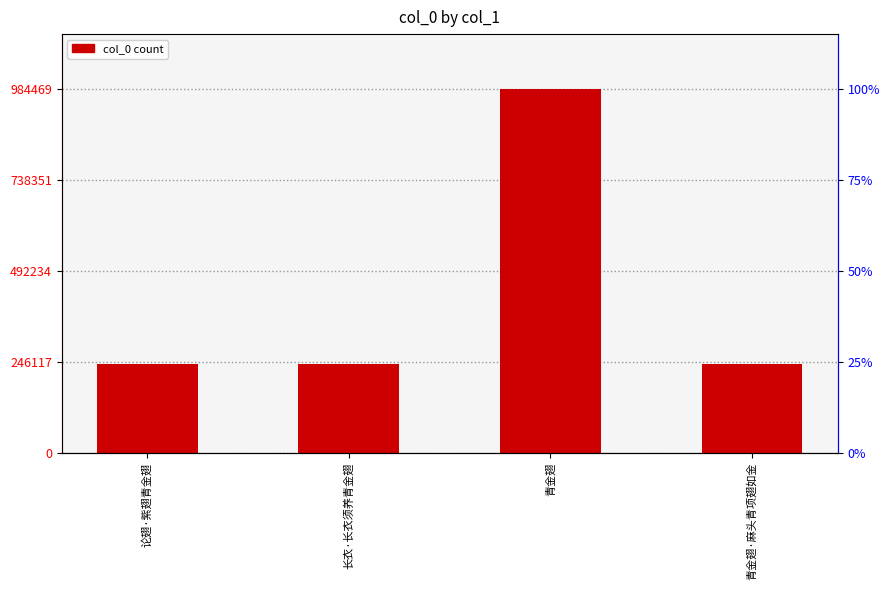

Is it true that the value at 长衣·长衣须养青金翅 is 241298?

True